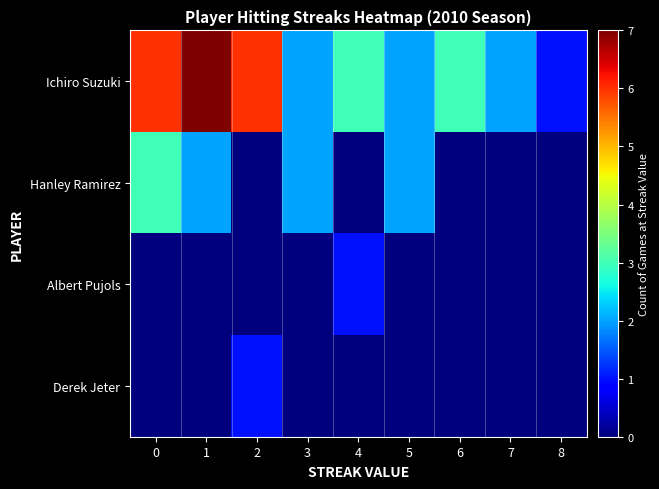

What is the total value across all series at 8?

1